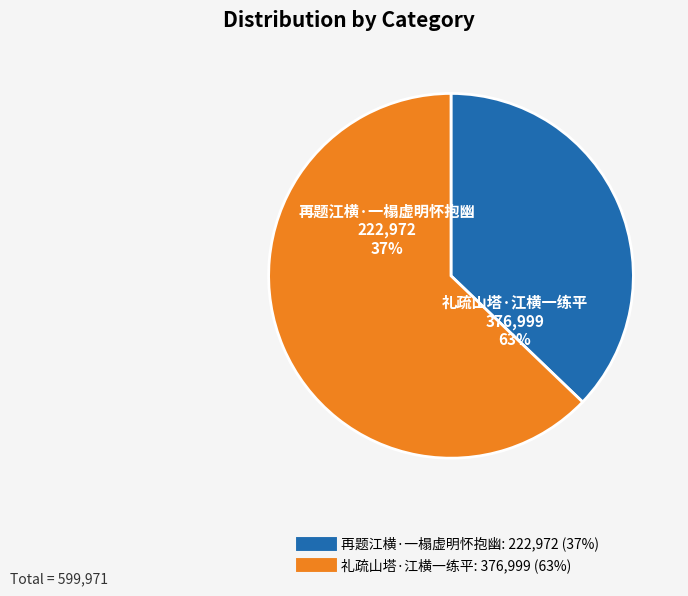

True or false: 再题江横·一榻虚明怀抱幽 accounts for 49% of the total.

False